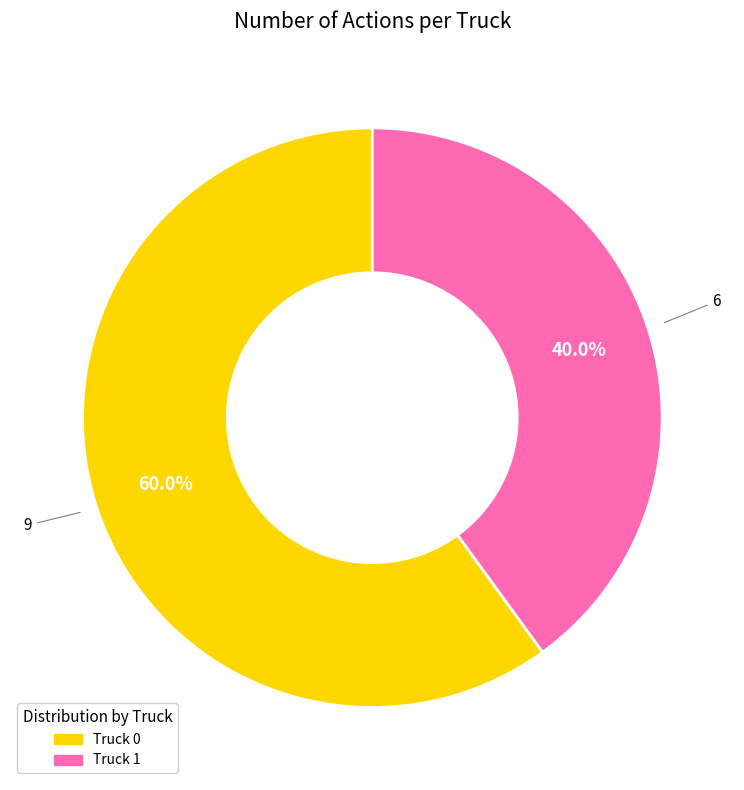

Which has a higher value, Truck 0 or Truck 1?

Truck 0